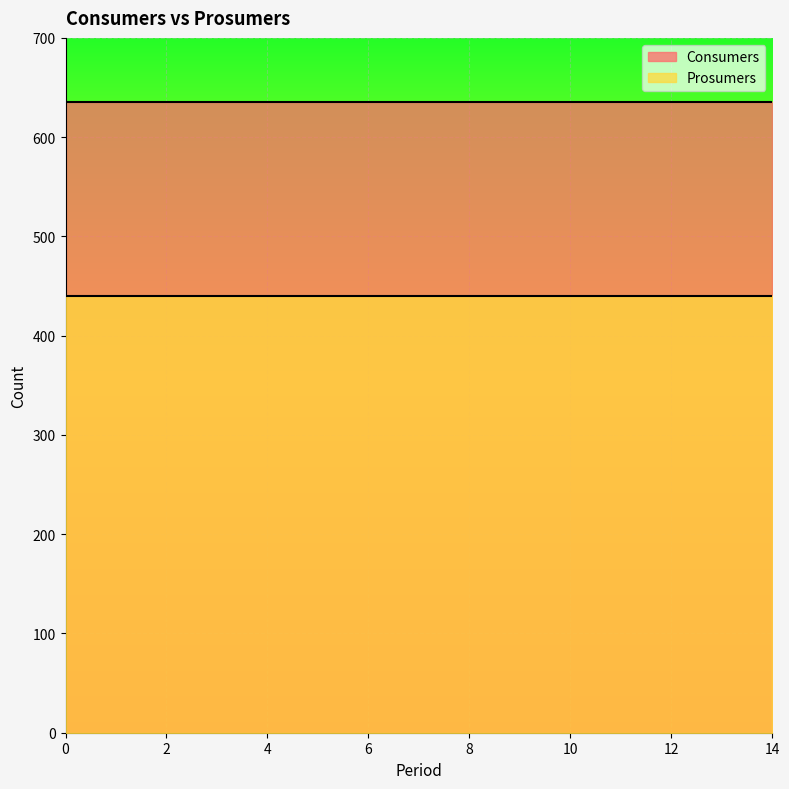

Is it true that Consumers equals 635 at 6?

True